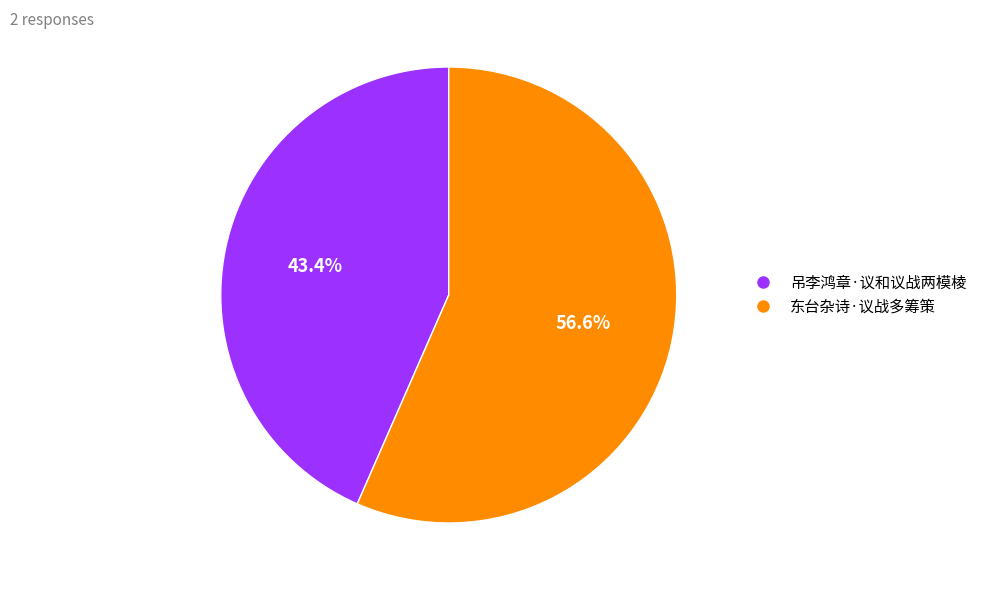

The 吊李鸿章·议和议战两模棱 slice represents 50% of the pie. True or false?

False